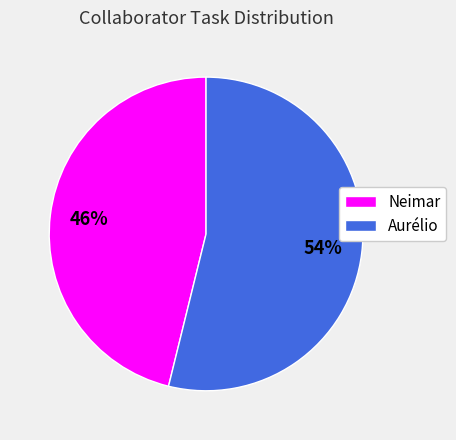

Between Aurélio and Neimar, which is larger?

Aurélio